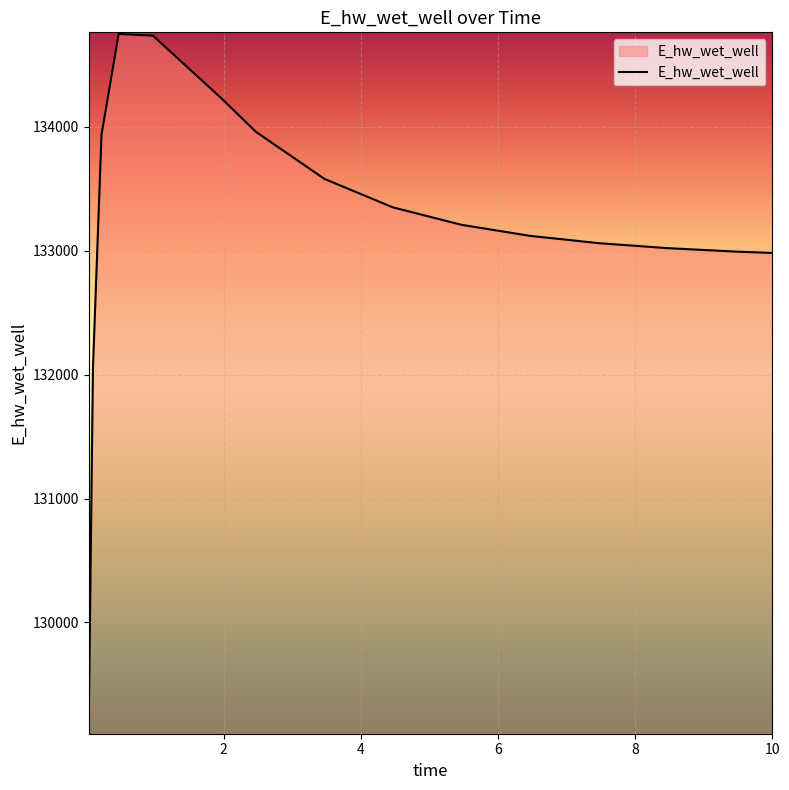

What is the minimum value shown in the chart?

129115.2